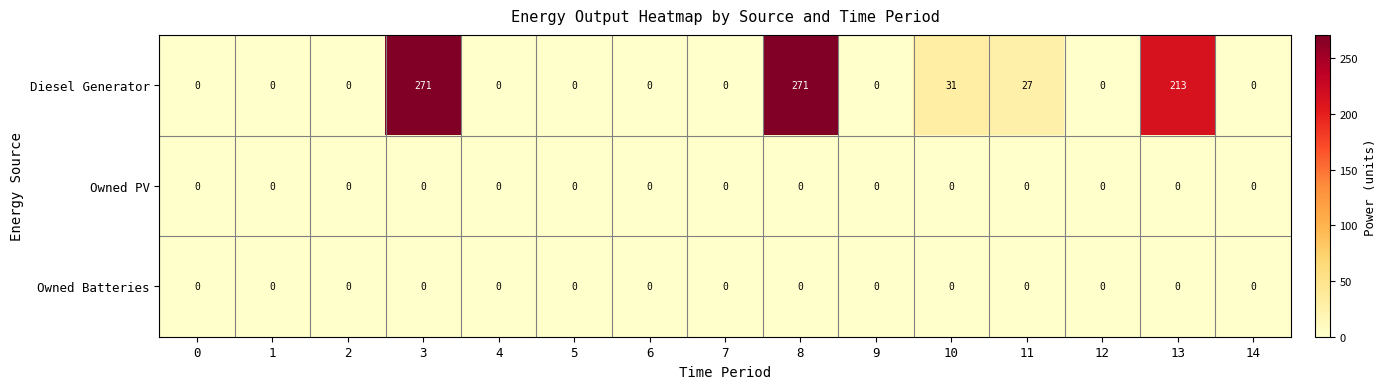

At which label is Diesel Generator closest to 135?

13